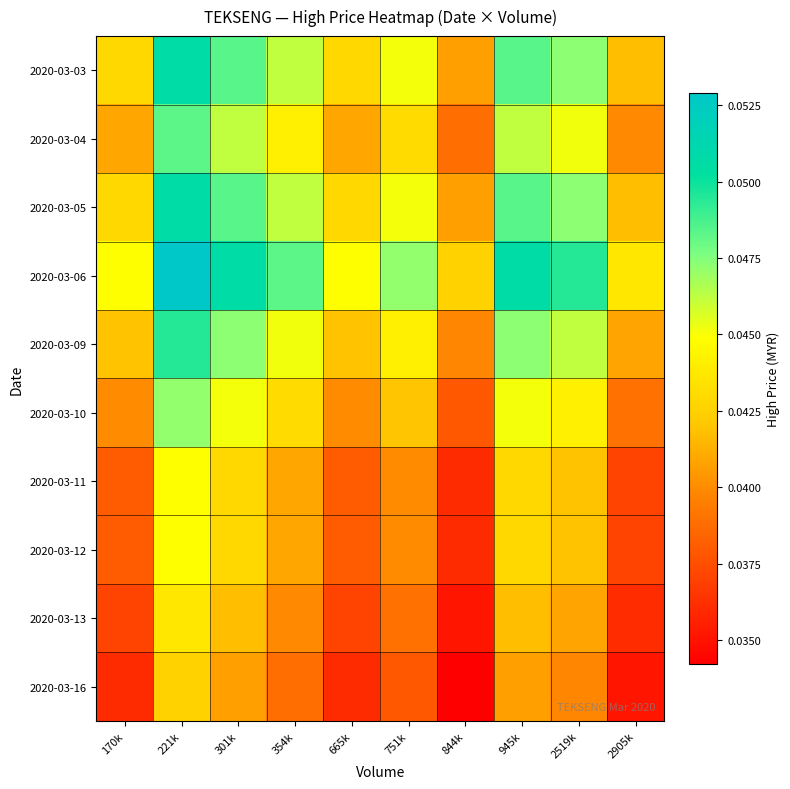

At how many categories does at least one series exceed 0?

10